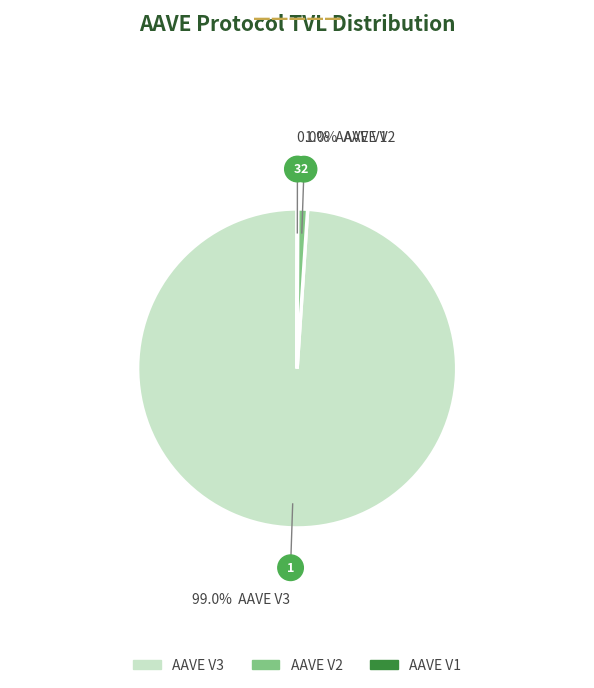

Is it true that AAVE V3 is 99% of the pie?

True